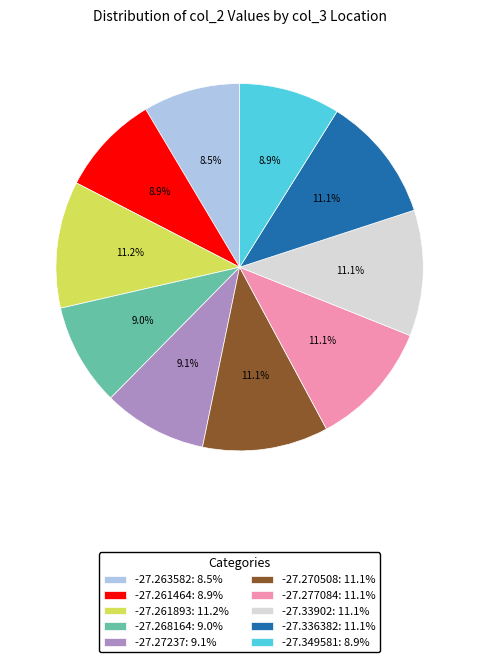

Count the number of slices in the pie.

10